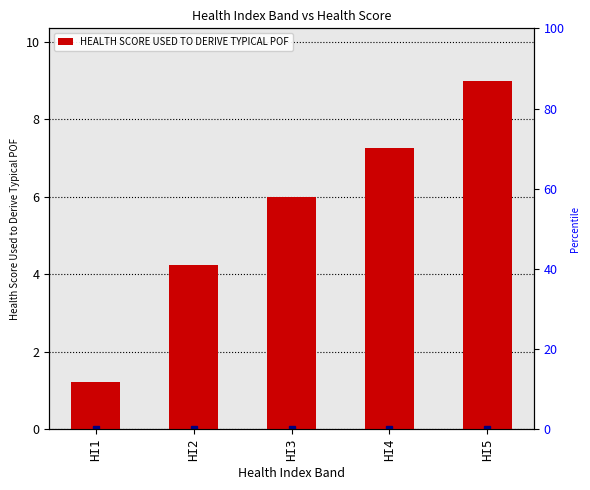

Which label corresponds to the largest value in the chart?

HI5